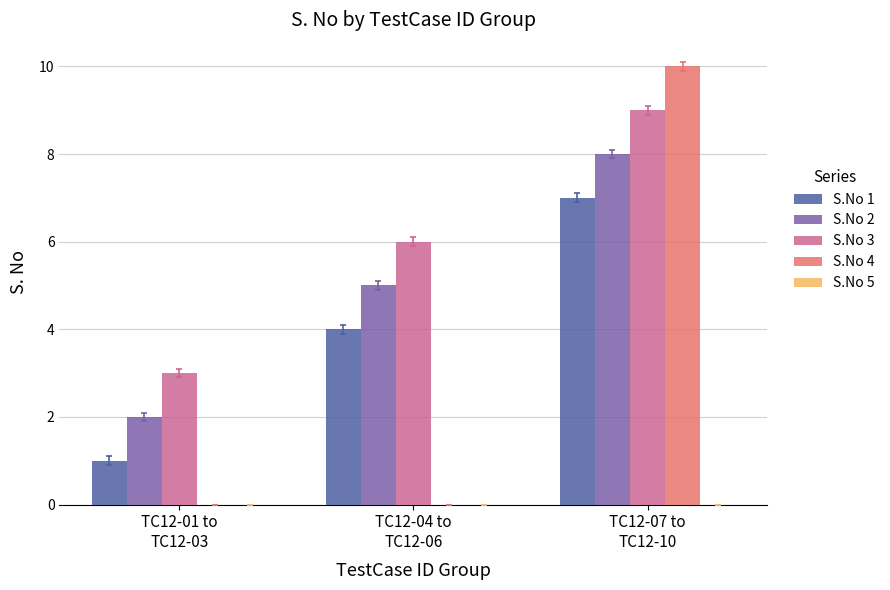

Are the bars grouped side by side (vs. stacked)?

Yes